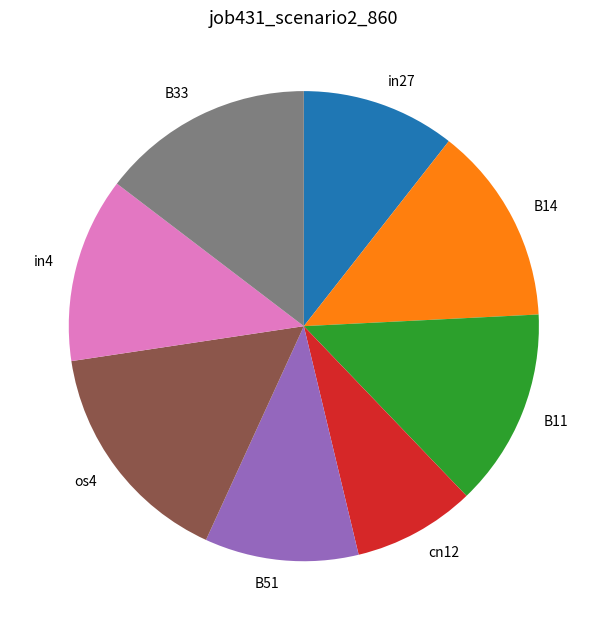

Do cn12 and os4 together represent more than half of the pie?

No